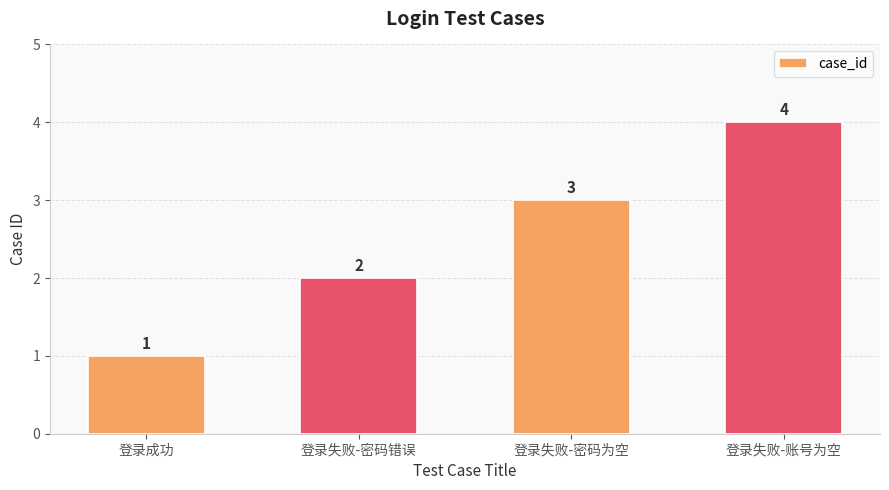

Reading right to left, list all the values displayed in this chart.

4	3	2	1